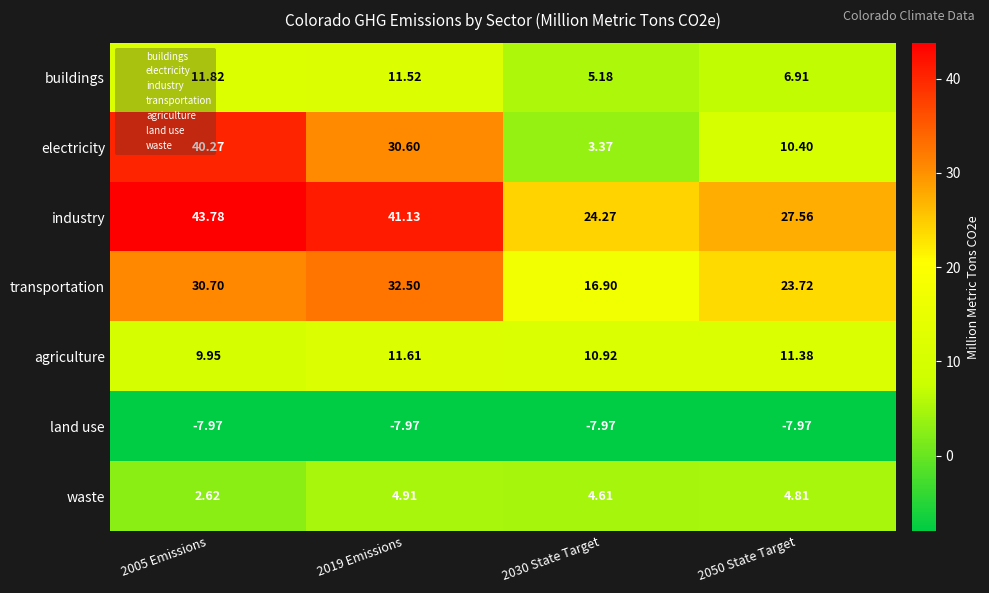

What is the spread (max minus min) of values at 2050 State Target?

35.5